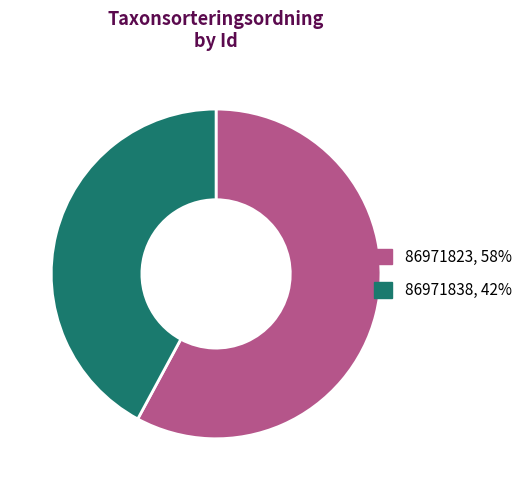

True or false: 86971823 accounts for 63% of the total.

False